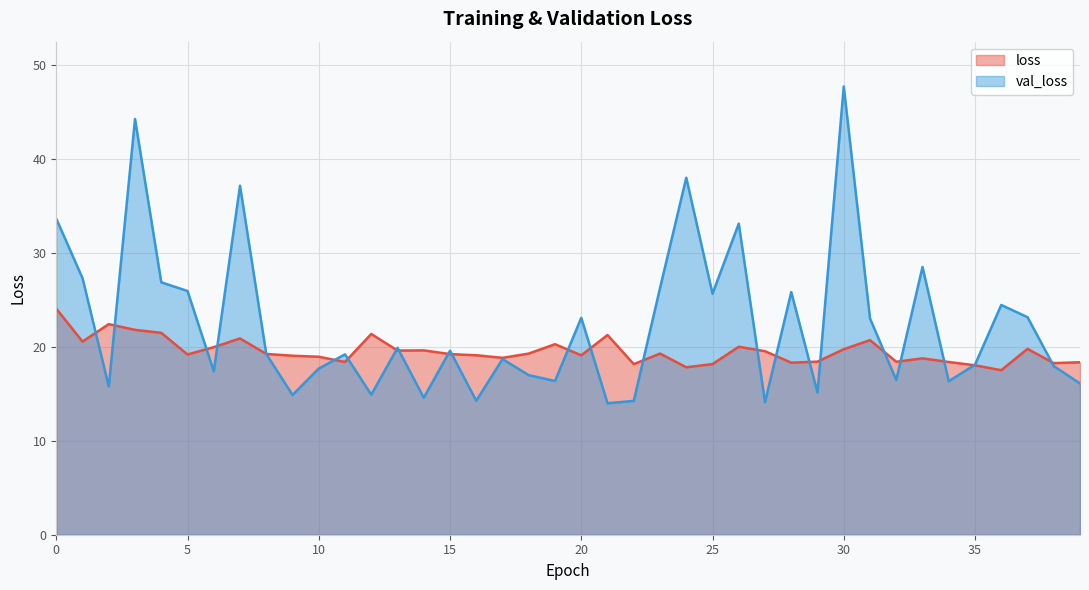

What is the value of the loss point at the 9th from the left?

19.2